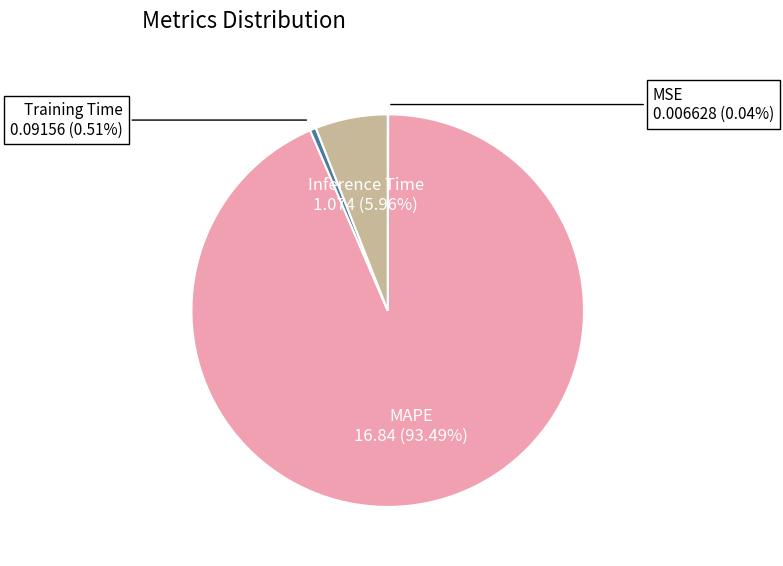

Which has a higher value, Training Time or MAPE?

MAPE